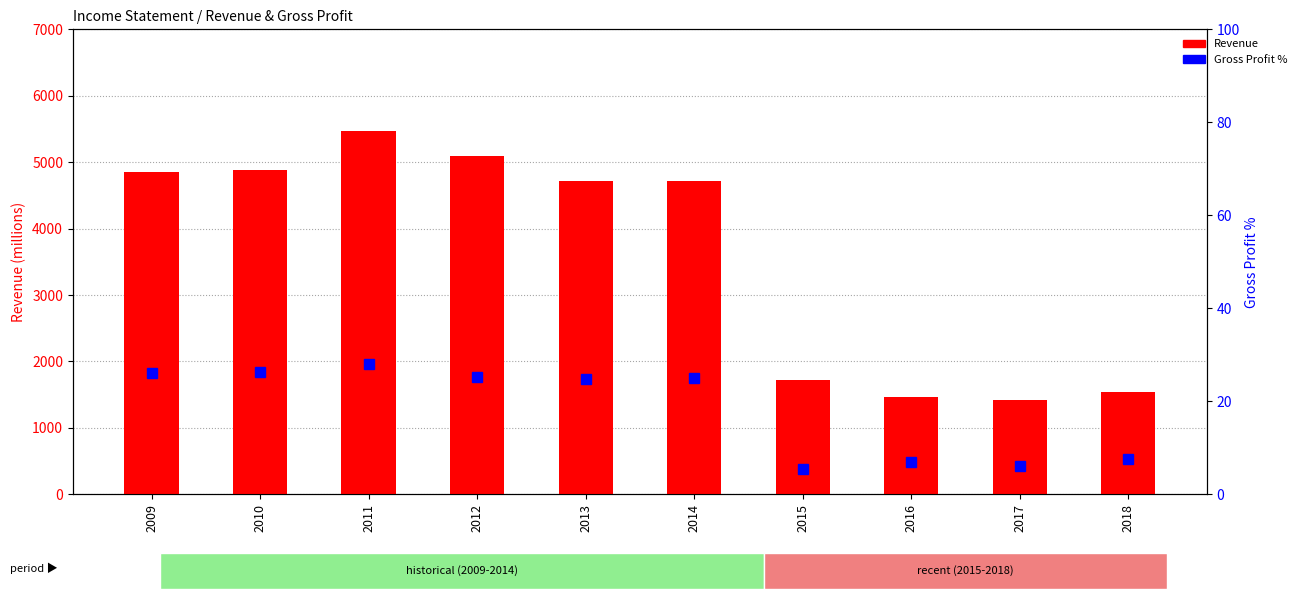

Rank the series by their maximum value, from highest to lowest.

Revenue, Gross Profit %